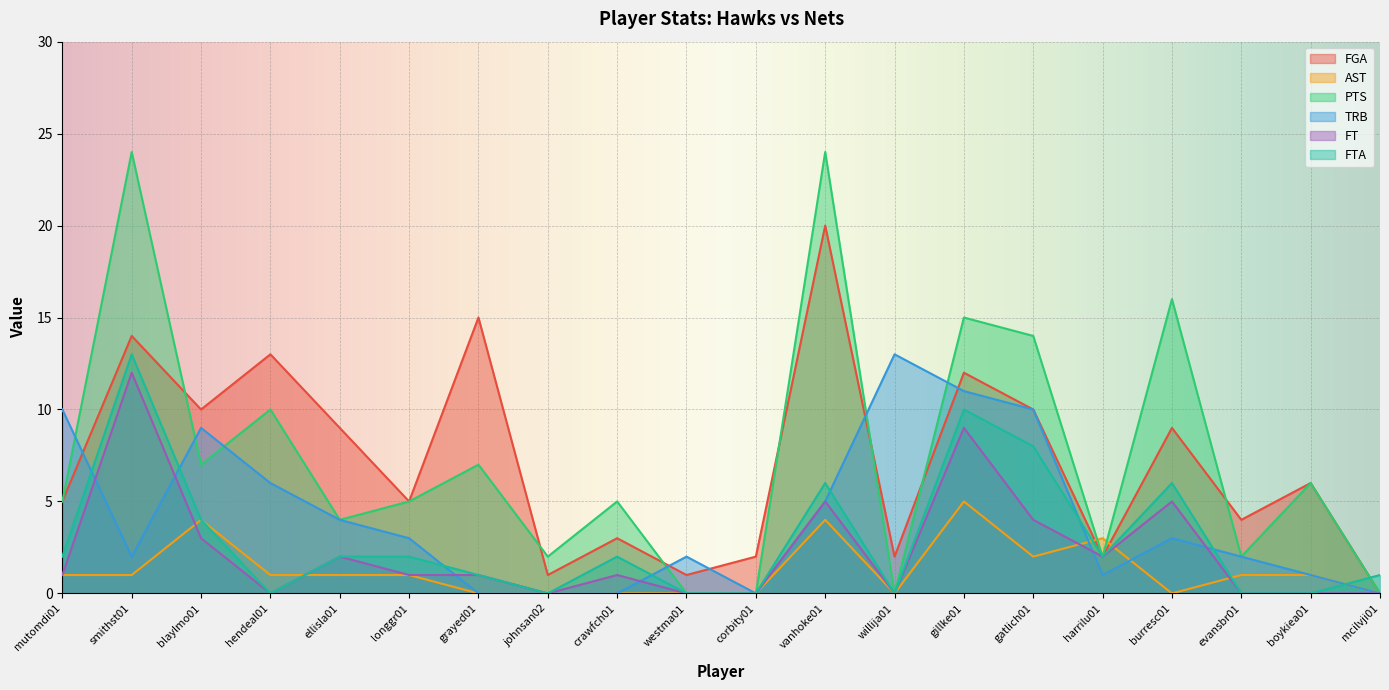

What are all the series names shown in the legend?

FGA, AST, PTS, TRB, FT, FTA